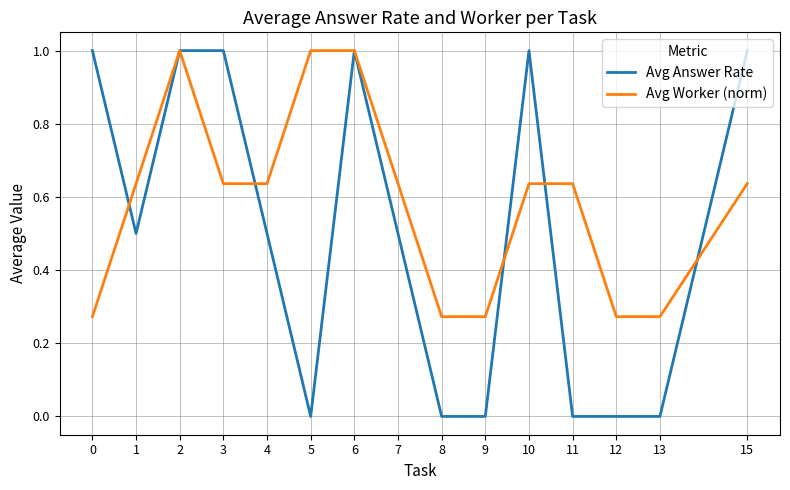

Rank the series at 13 from lowest to highest value.

Avg Answer Rate, Avg Worker (norm)